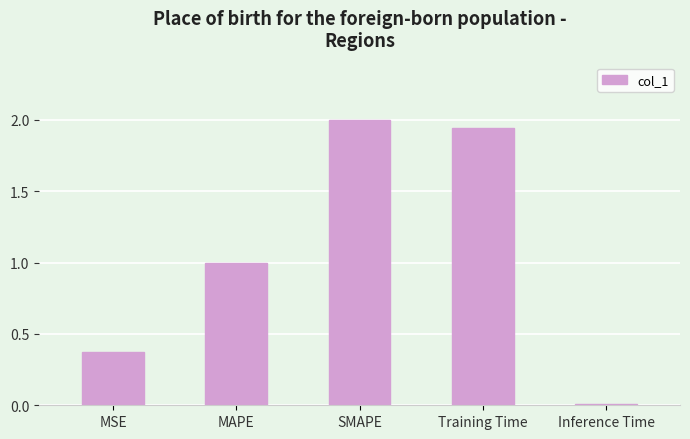

List the labels in order of value, smallest first.

Inference Time, MSE, MAPE, Training Time, SMAPE